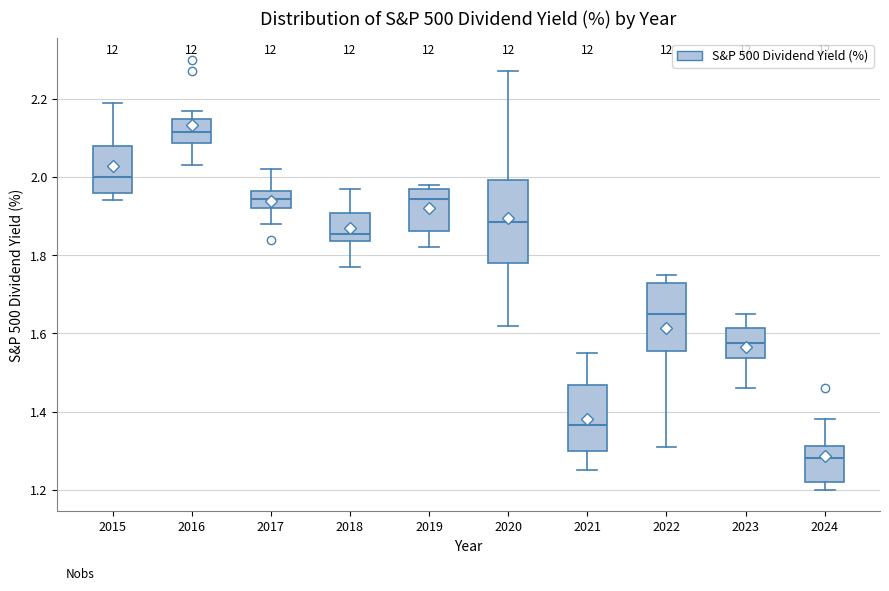

Reading left to right, transcribe this box plot: for each box, give where its median line is, the range the box spans, and where its two whiskers end, as read against the y-axis. The values are not printed on the chart, so give them approximately, as read against the axis.

2015: median 2.00, box 1.96 to 2.08, whiskers 1.94 to 2.20
2016: median 2.12, box 2.08 to 2.14, whiskers 2.04 to 2.18
2017: median 1.94, box 1.92 to 1.96, whiskers 1.88 to 2.02
2018: median 1.86, box 1.84 to 1.90, whiskers 1.78 to 1.98
2019: median 1.94, box 1.86 to 1.98, whiskers 1.82 to 1.98 (just above the box's upper edge)
2020: median 1.88, box 1.78 to 2.00, whiskers 1.62 to 2.28
2021: median 1.36, box 1.30 to 1.46, whiskers 1.26 to 1.56
2022: median 1.66, box 1.56 to 1.74, whiskers 1.32 to 1.76
2023: median 1.58, box 1.54 to 1.62, whiskers 1.46 to 1.66
2024: median 1.28, box 1.22 to 1.32, whiskers 1.20 to 1.38